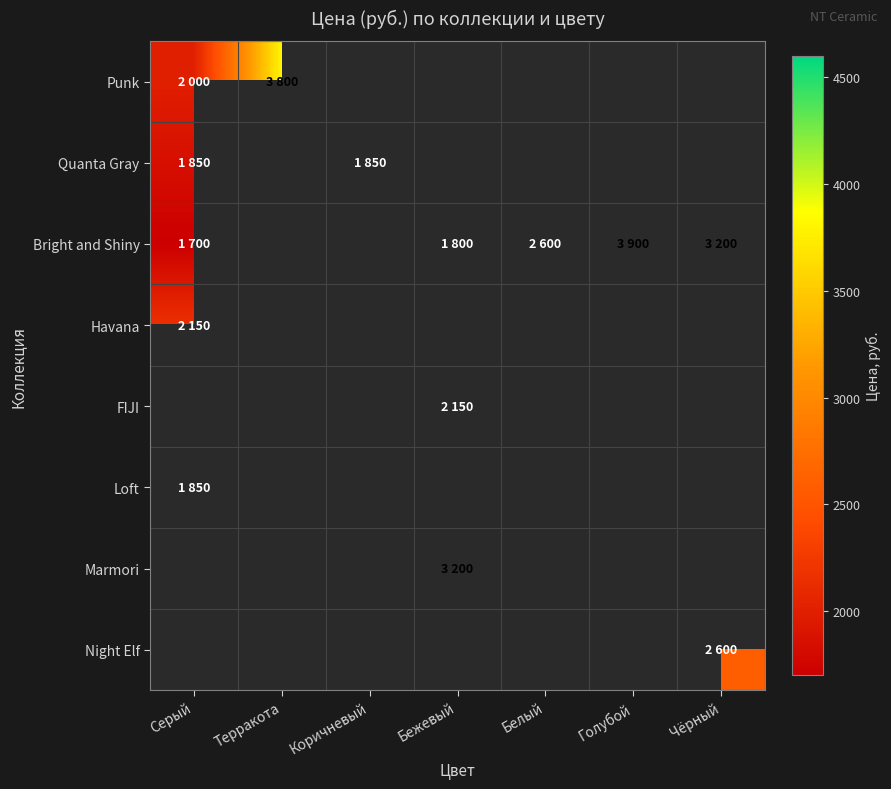

Which series has the largest range (max minus min)?

Bright and Shiny